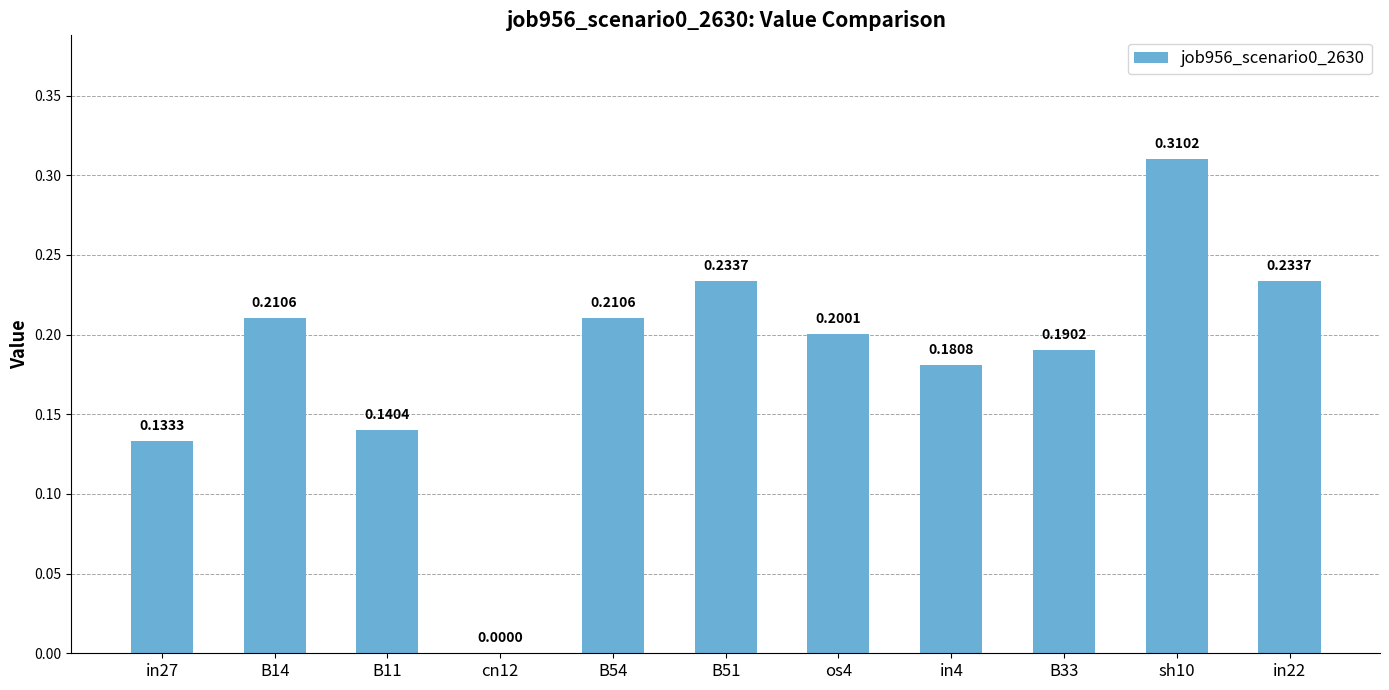

Which label corresponds to the largest value in the chart?

sh10